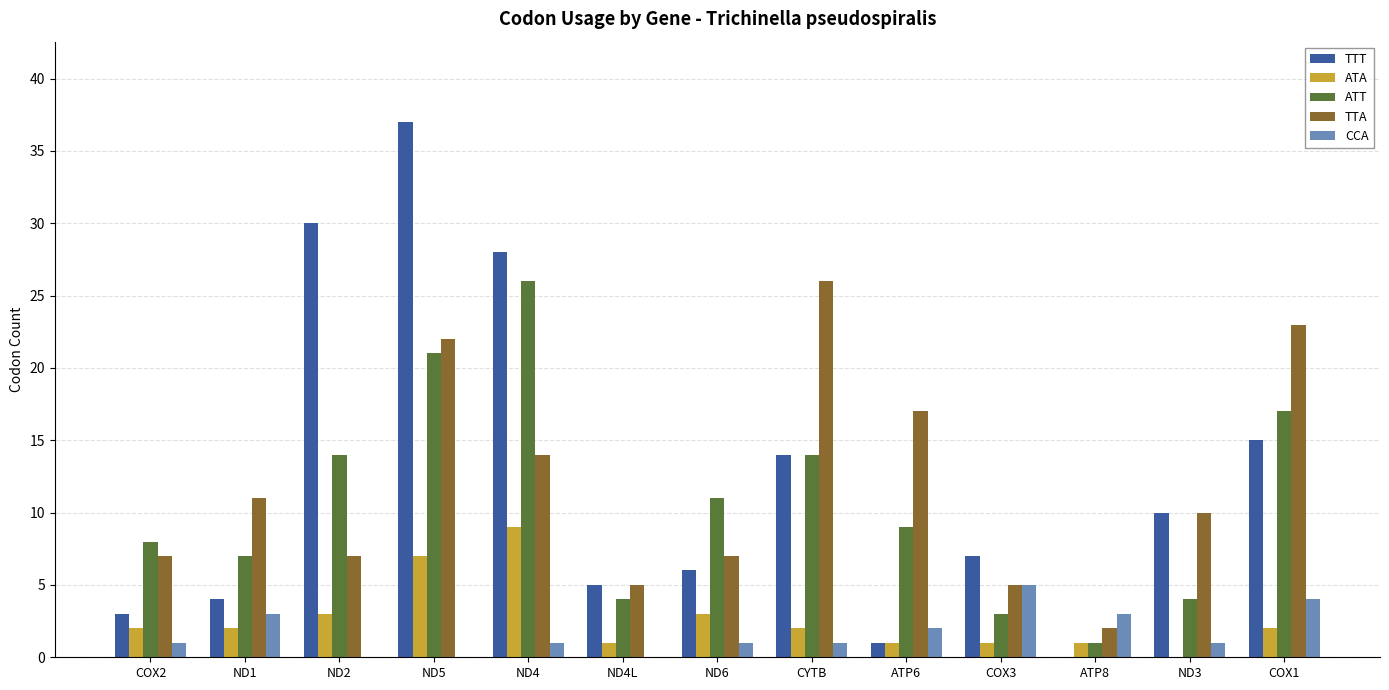

At which label does TTT reach its peak?

ND5